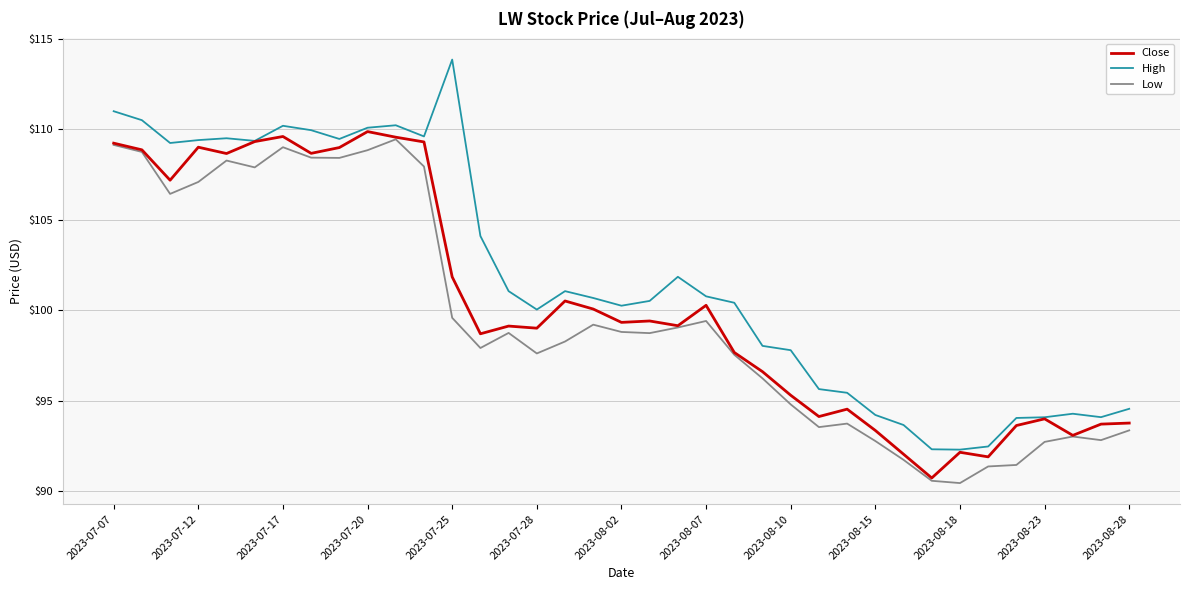

Which series has the widest spread of values?

High